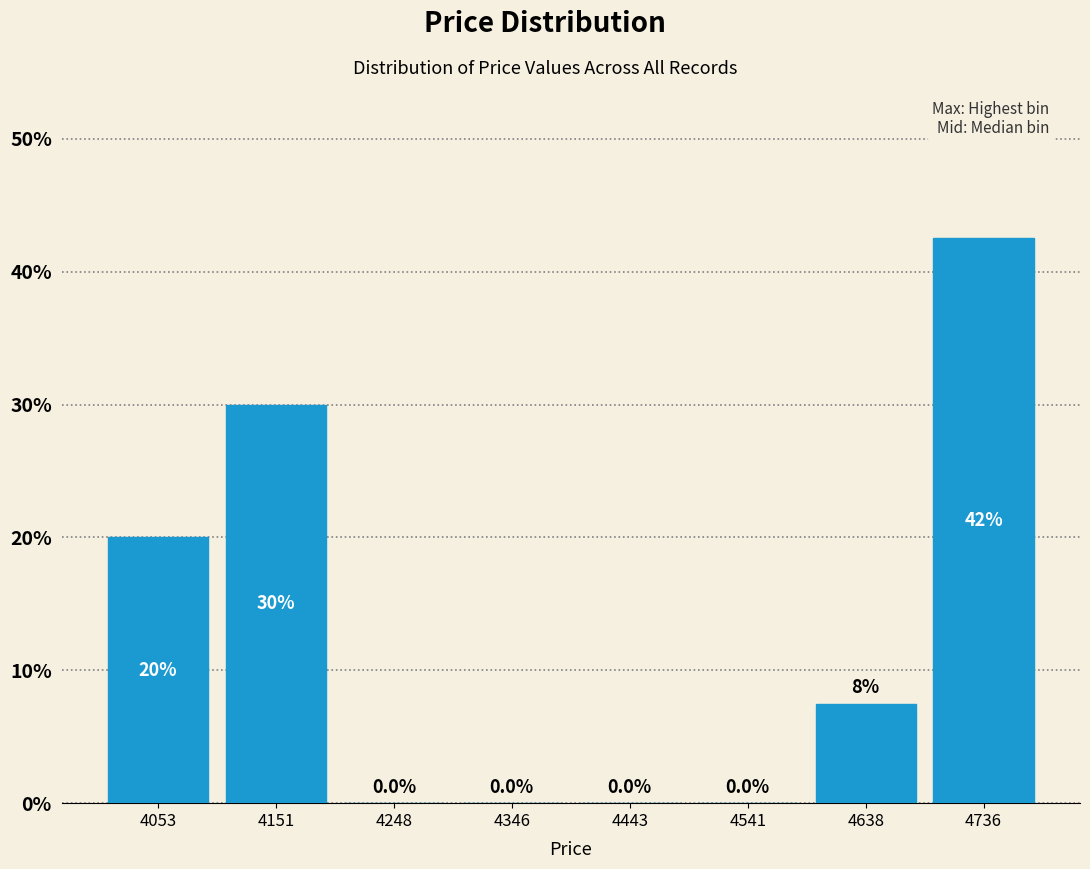

Over which range of the x-axis is the bar tallest?

4690 to 4790